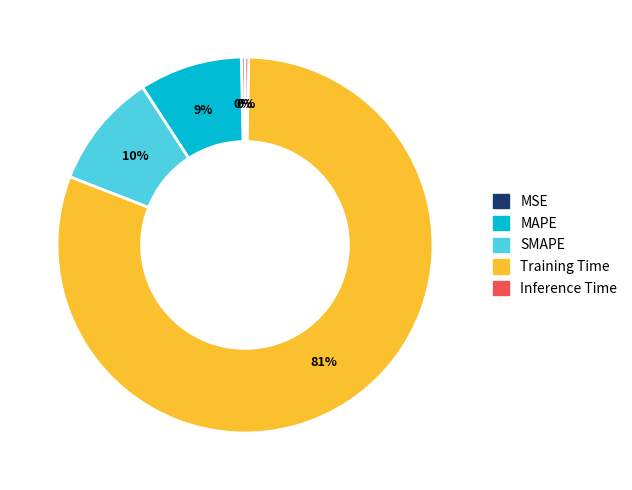

Between Inference Time and SMAPE, which is larger?

SMAPE